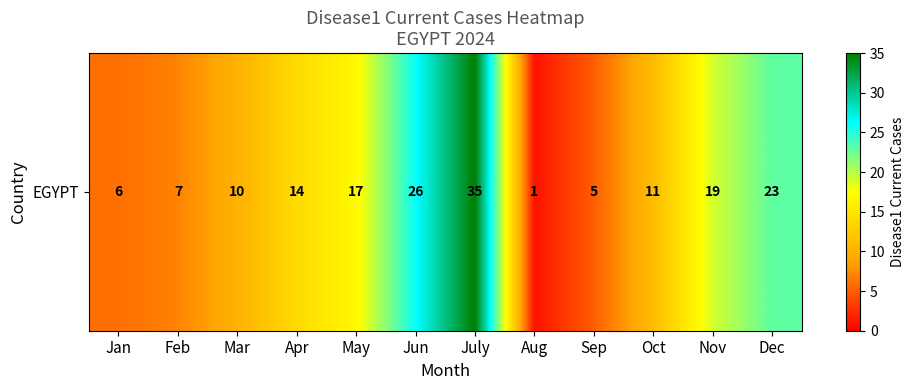

What is the difference between the values at Oct and Jun?

15